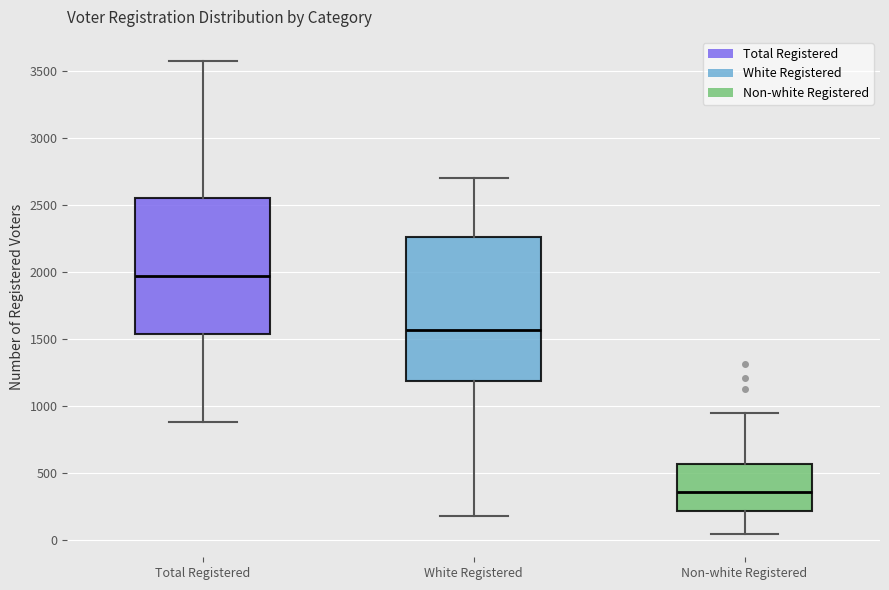

Which box has the lowest median line?

Non-white Registered